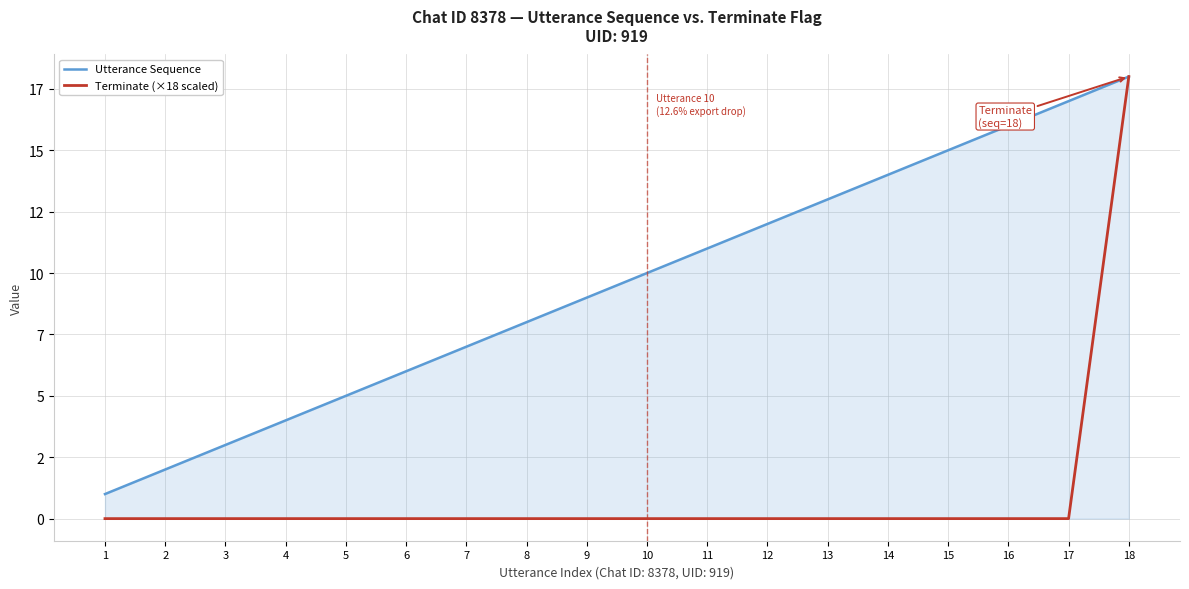

The value of Terminate (×18 scaled) at 2 is 0. True or false?

True